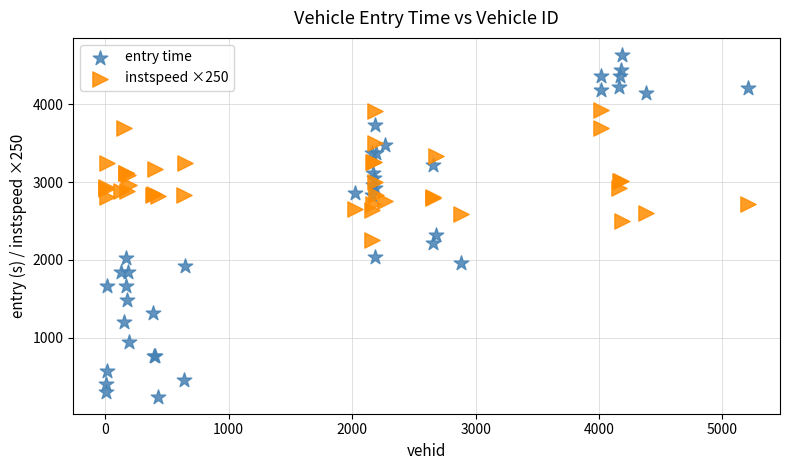

What are all the series names shown in the legend?

entry time, instspeed ×250